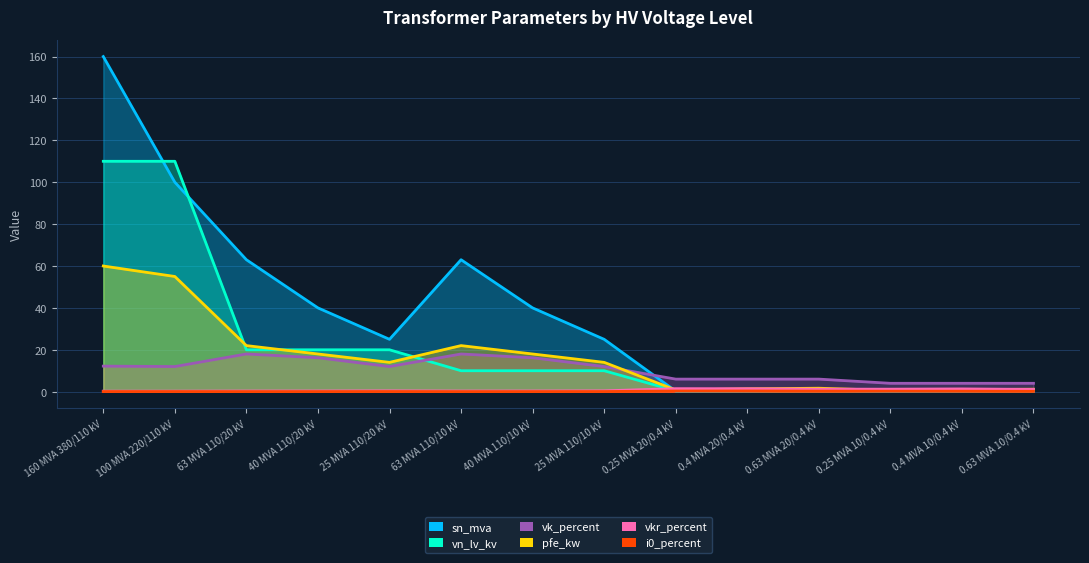

The sn_mva series shows 111.7 at 63 MVA 110/10 kV. True or false?

False